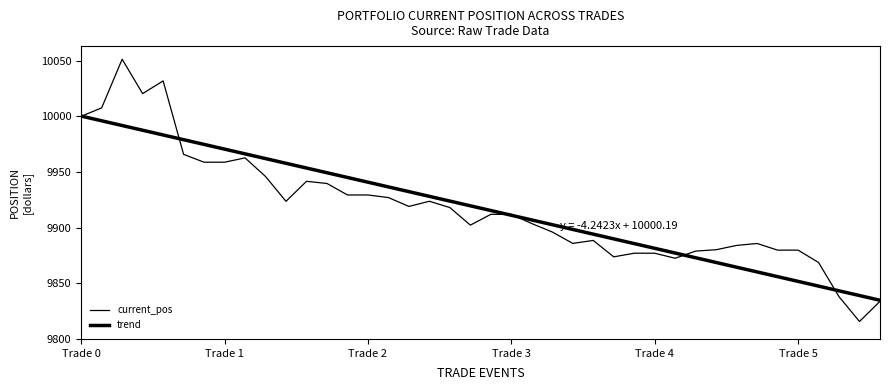

Which category has the lowest value in the current_pos series?

38